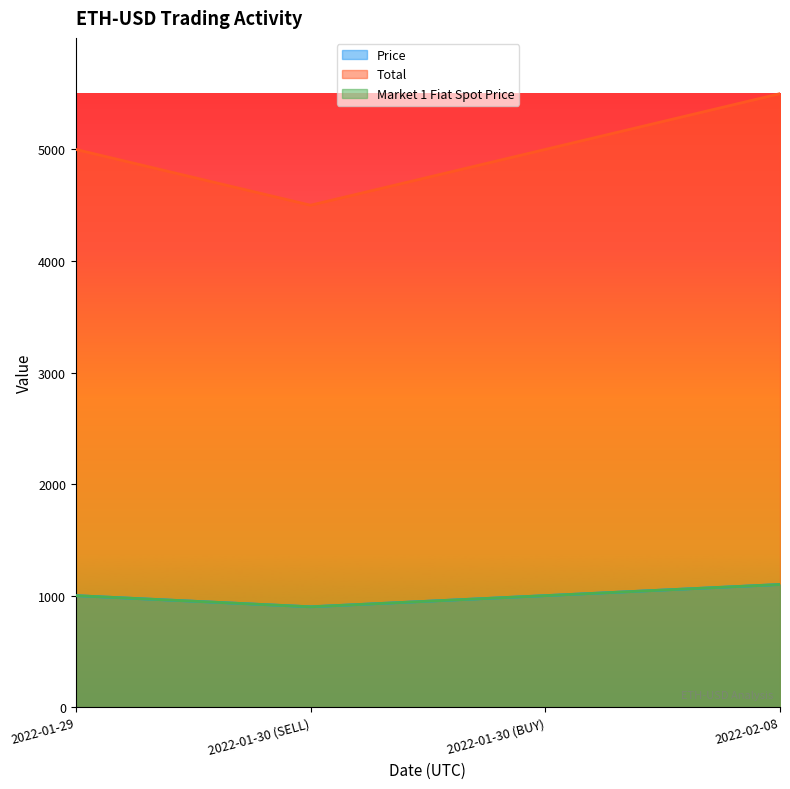

What is the difference between the second highest and minimum values in the Price series?

100